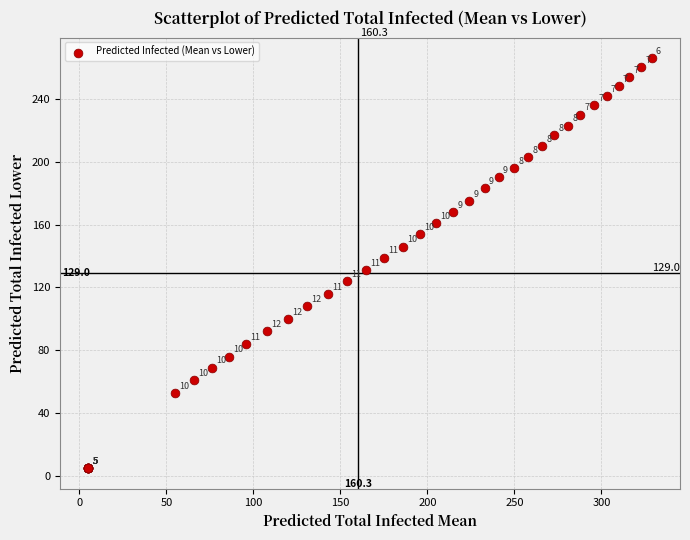

What Y value in the scatter plot is closest to 135?

131